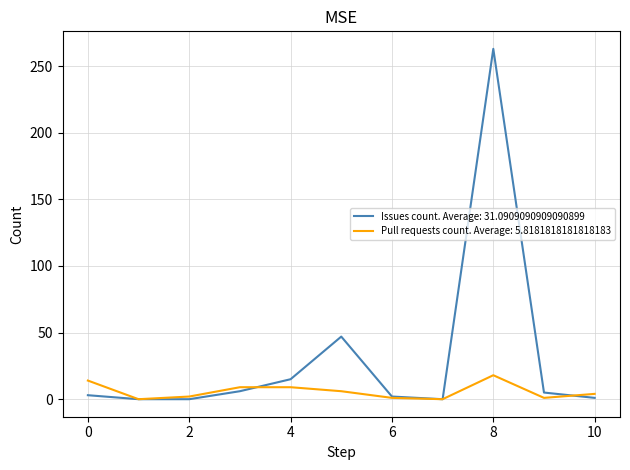

Rank the series by their maximum value, from highest to lowest.

Issues count. Average: 31.0909090909090899, Pull requests count. Average: 5.8181818181818183